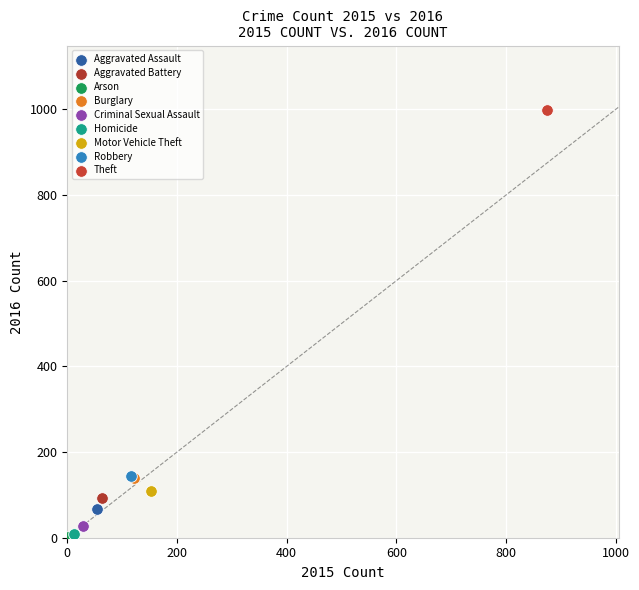

What are all the series names shown in the legend?

Aggravated Assault, Aggravated Battery, Arson, Burglary, Criminal Sexual Assault, Homicide, Motor Vehicle Theft, Robbery, Theft